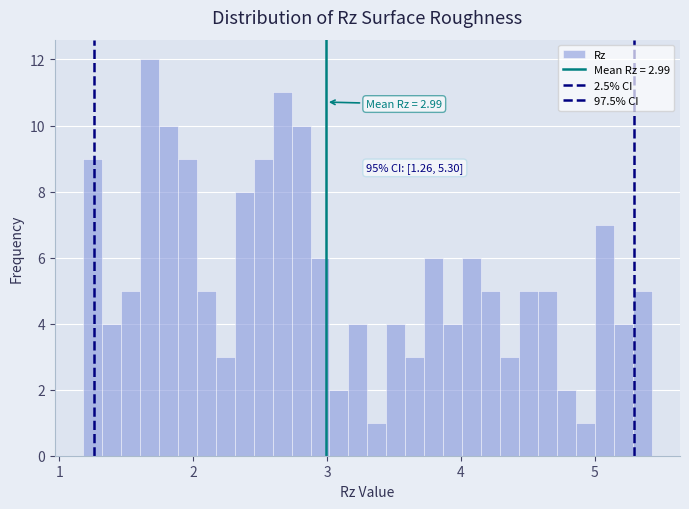

Around what value on the x-axis is the tallest bar? Give the approximate position of its centre, as read against the axis.

1.7